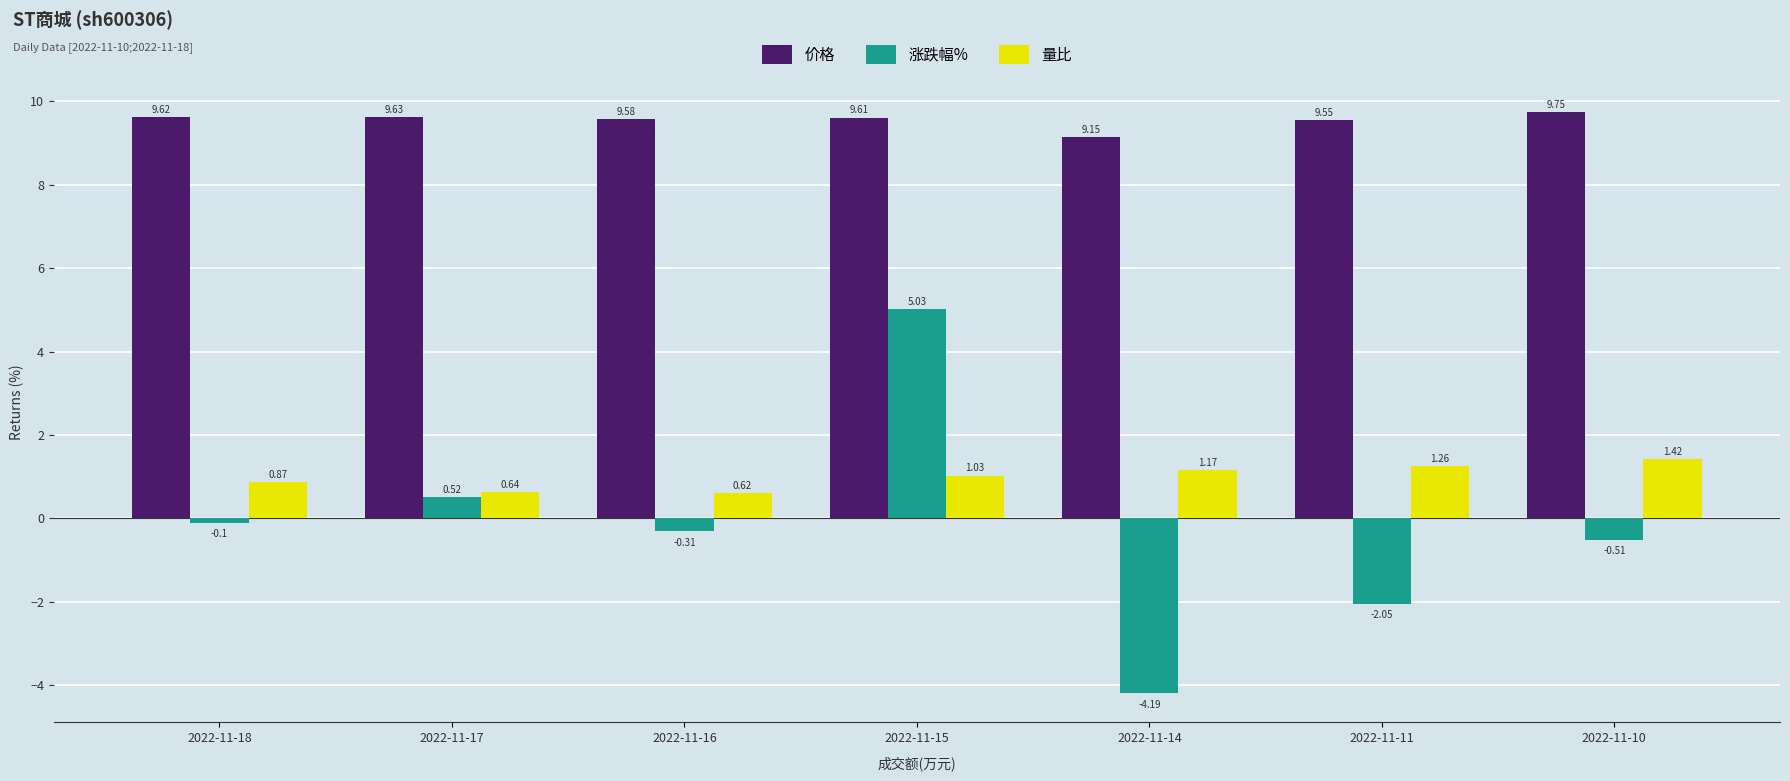

What is the spread (max minus min) of values at 2022-11-18?

9.7